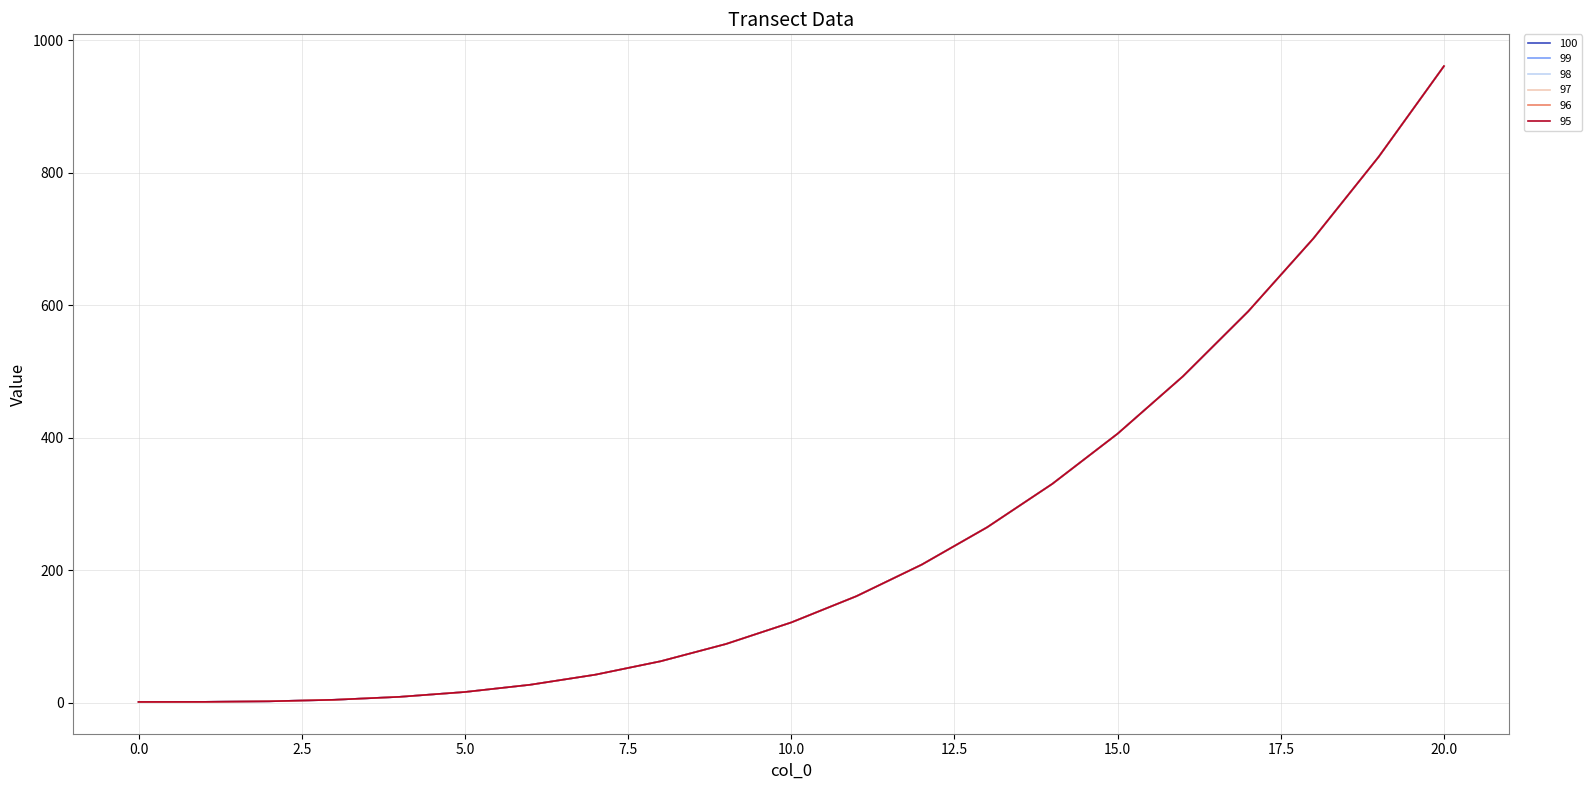

True or false: 98 and 97 cross at least once.

False